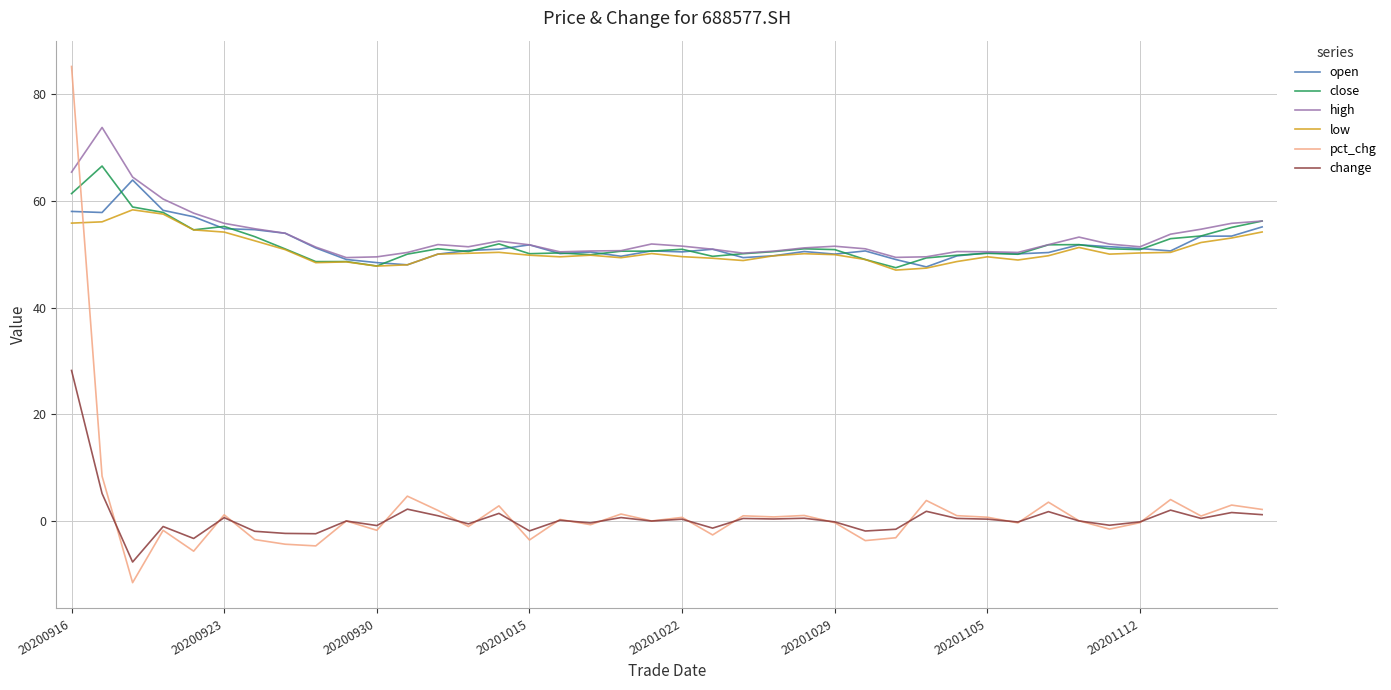

Which series has the widest spread of values?

pct_chg